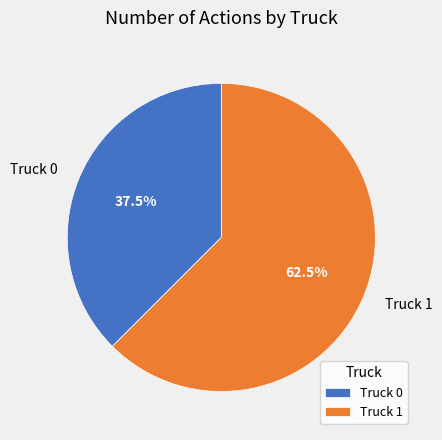

Which category has the biggest portion of the pie?

Truck 1